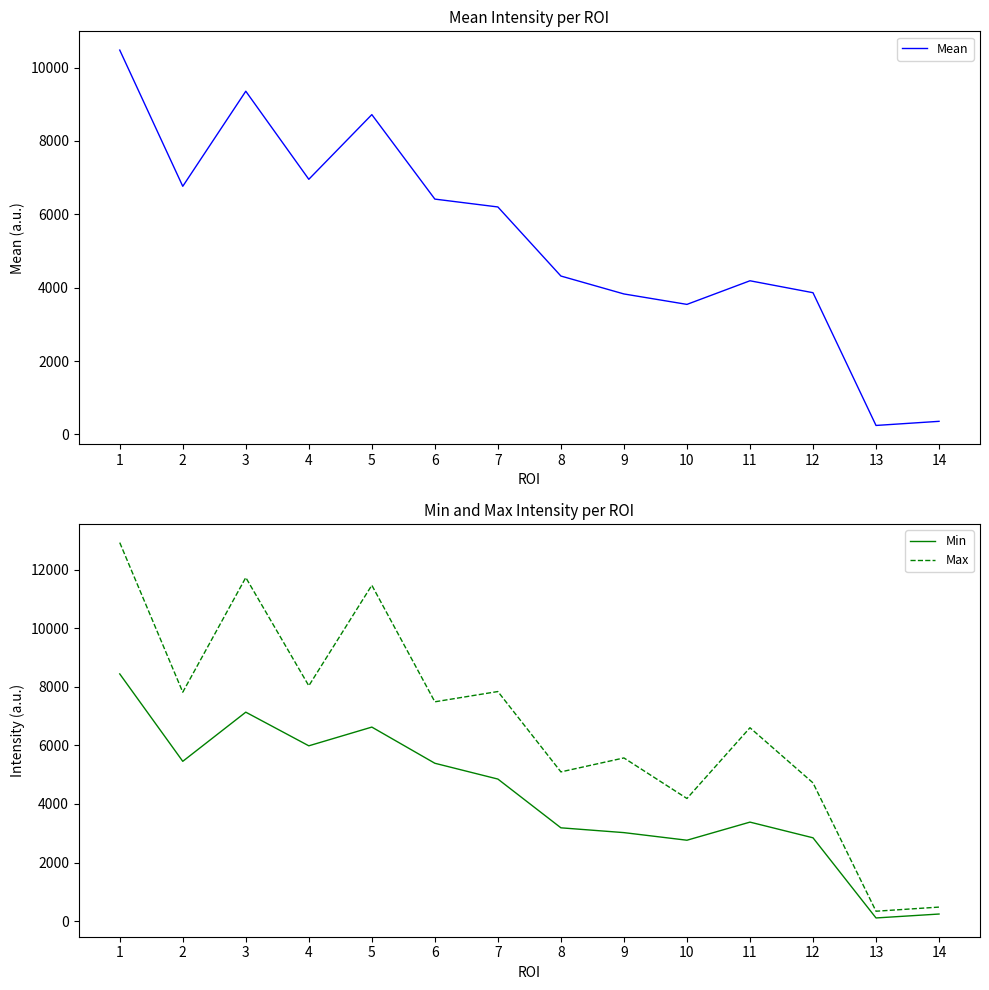

What is the smallest value displayed?

106.0